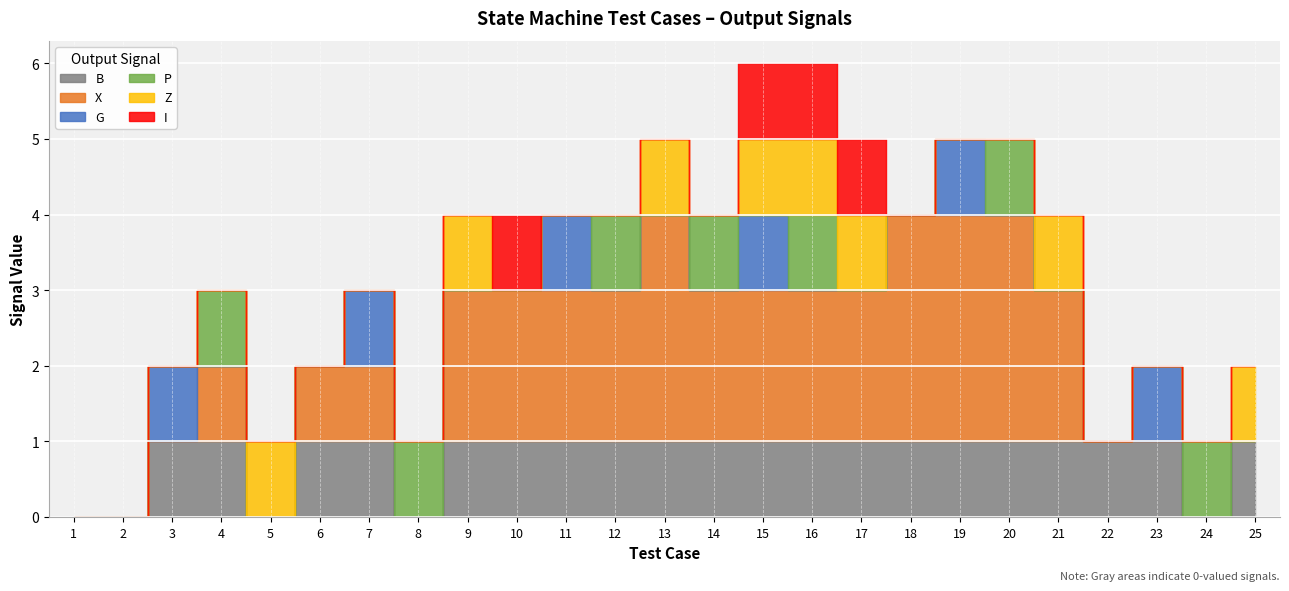

True or false: P has a value of 0 at 23.

True